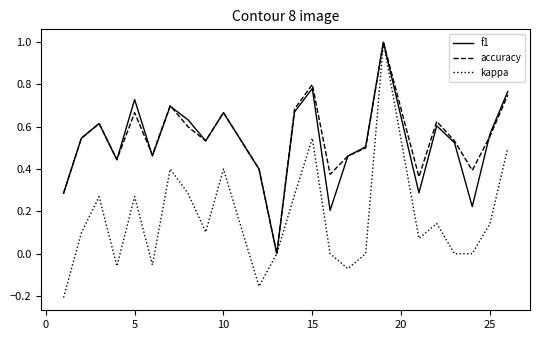

What is the maximum value for accuracy?

1.0